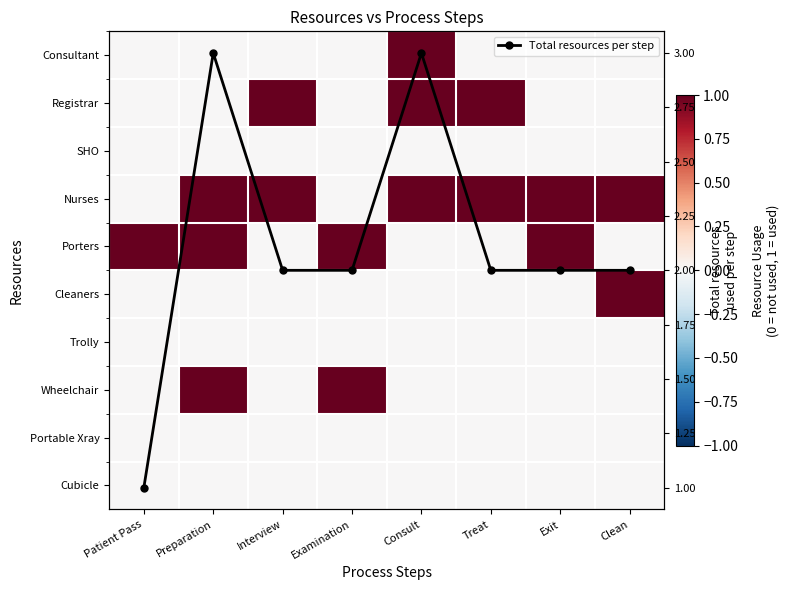

Which category has the highest value across all series?

Preparation